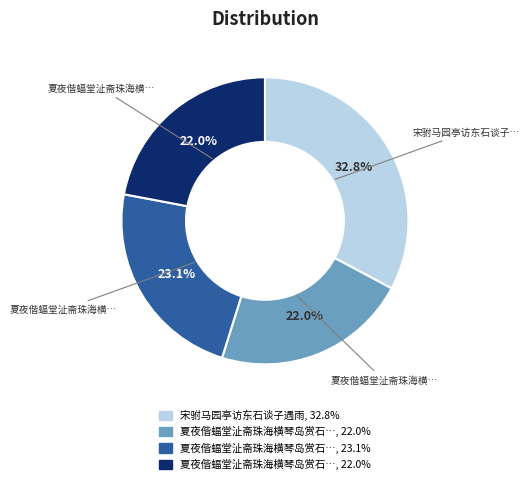

Is there any slice that represents more than half of the pie?

No